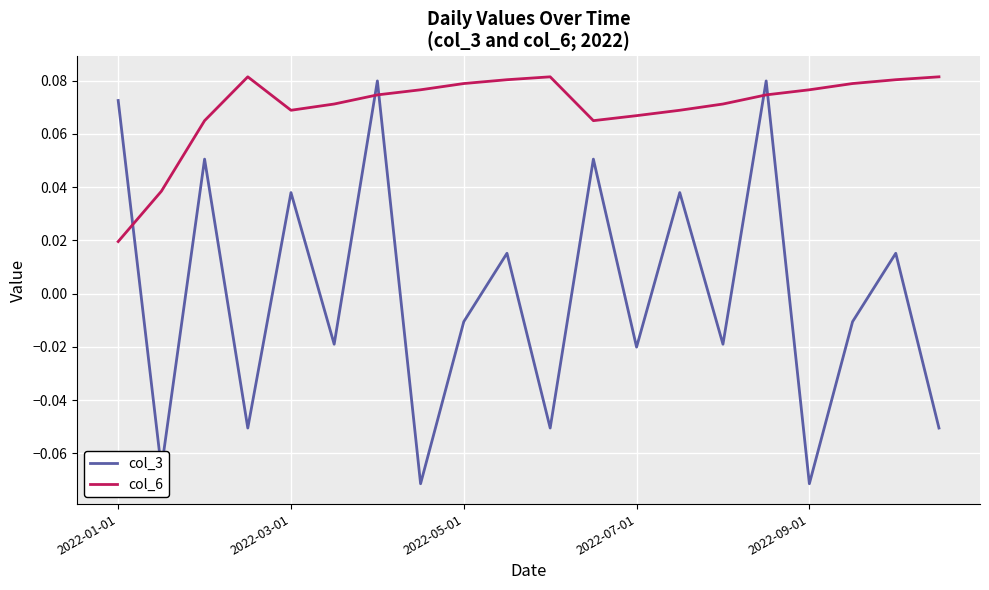

How many times do col_6 and col_3 cross each other?

5